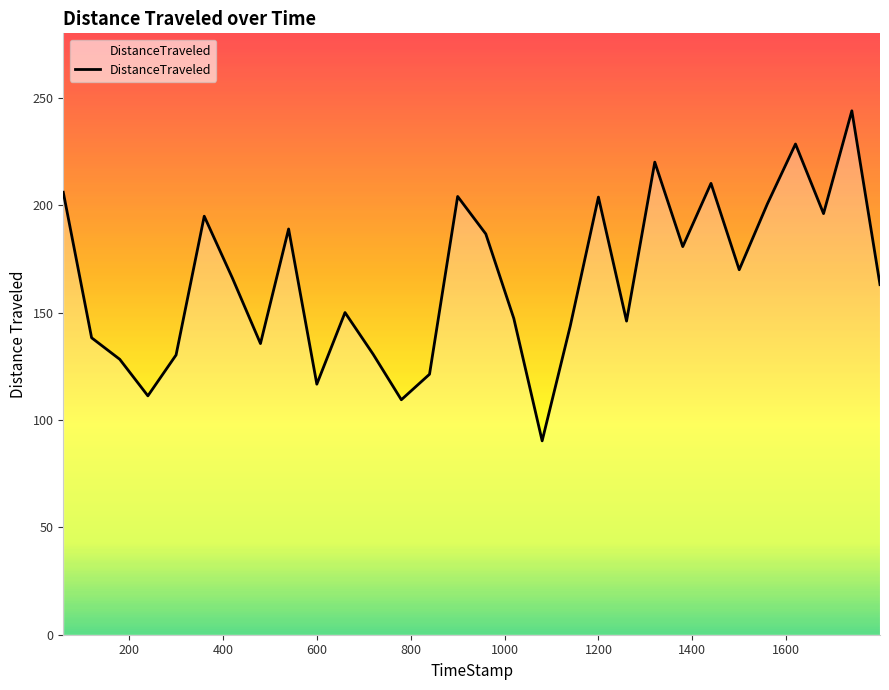

What is the greatest value displayed?

243.9